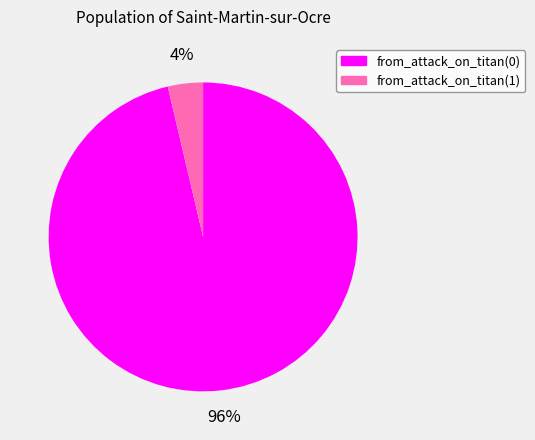

How many slices are in this pie chart?

2